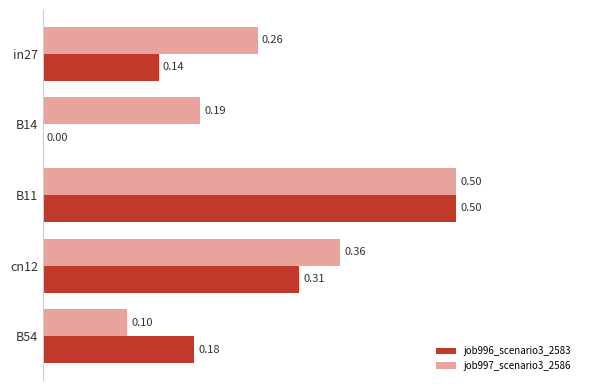

What is the sum of the job997_scenario3_2586 values at B54 and B11?

0.6